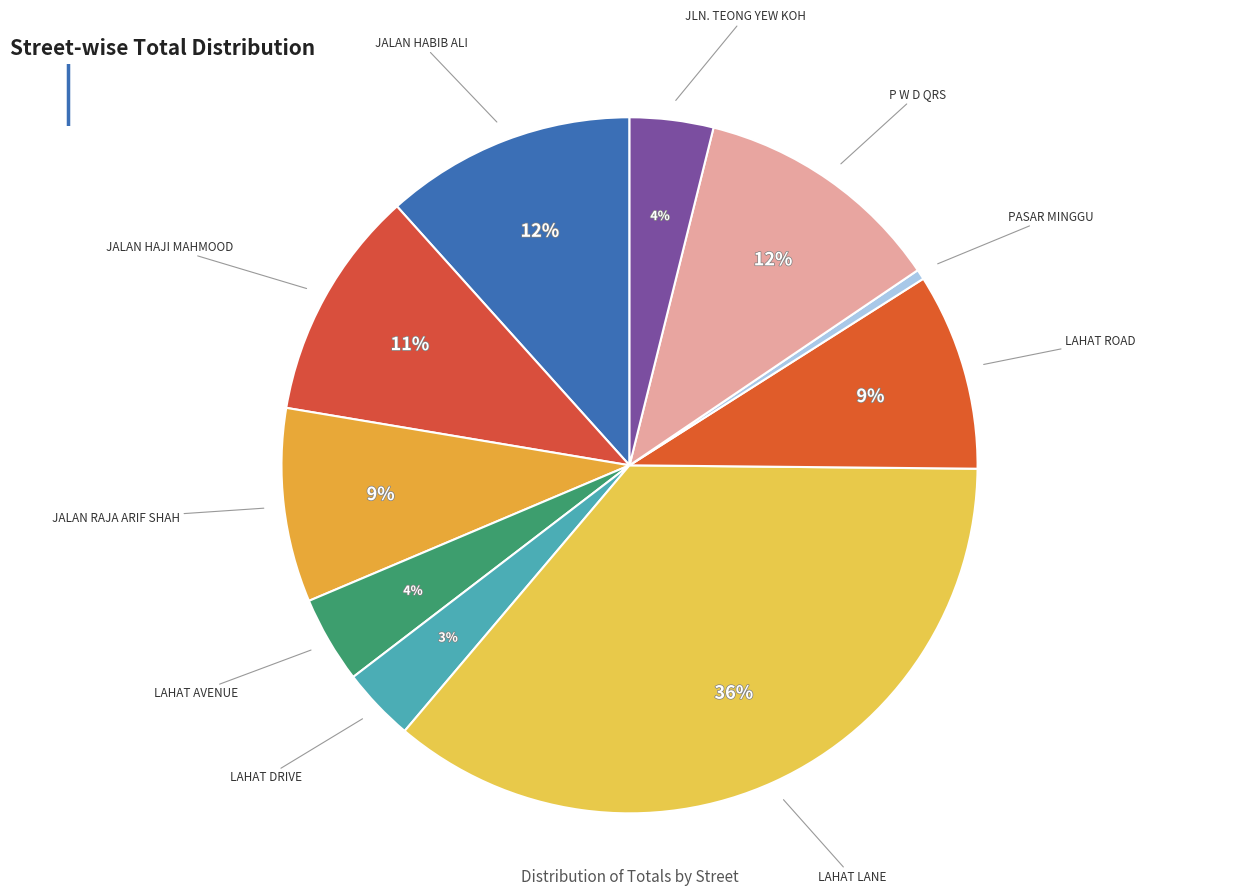

Which slice is the smallest?

PASAR MINGGU